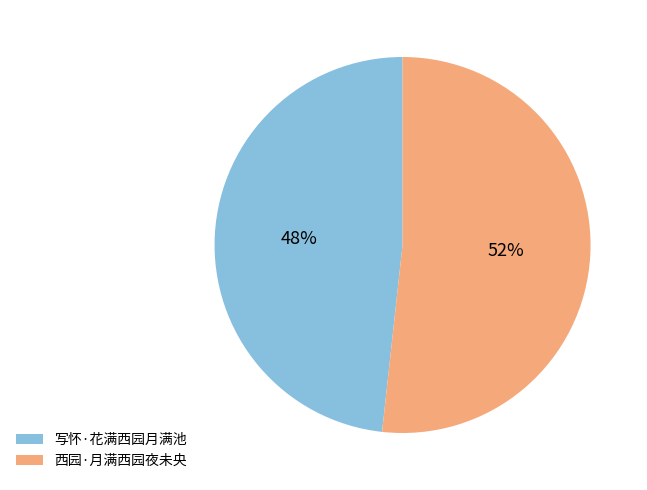

Is the sum of 写怀·花满西园月满池 and 西园·月满西园夜未央 greater than half?

Yes